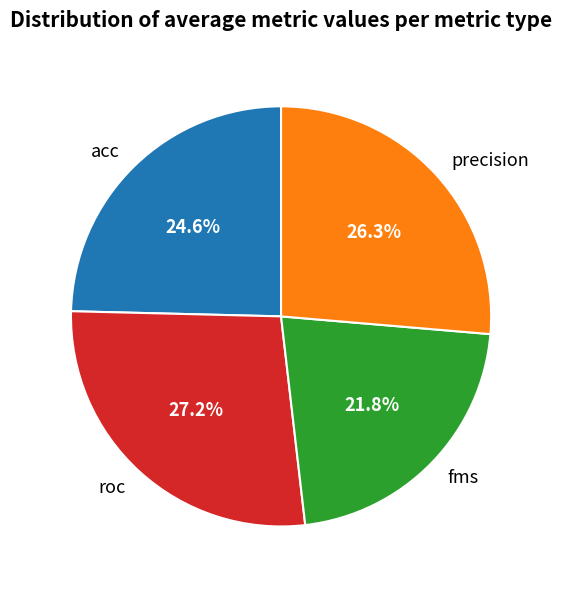

Is acc the majority of the pie?

No